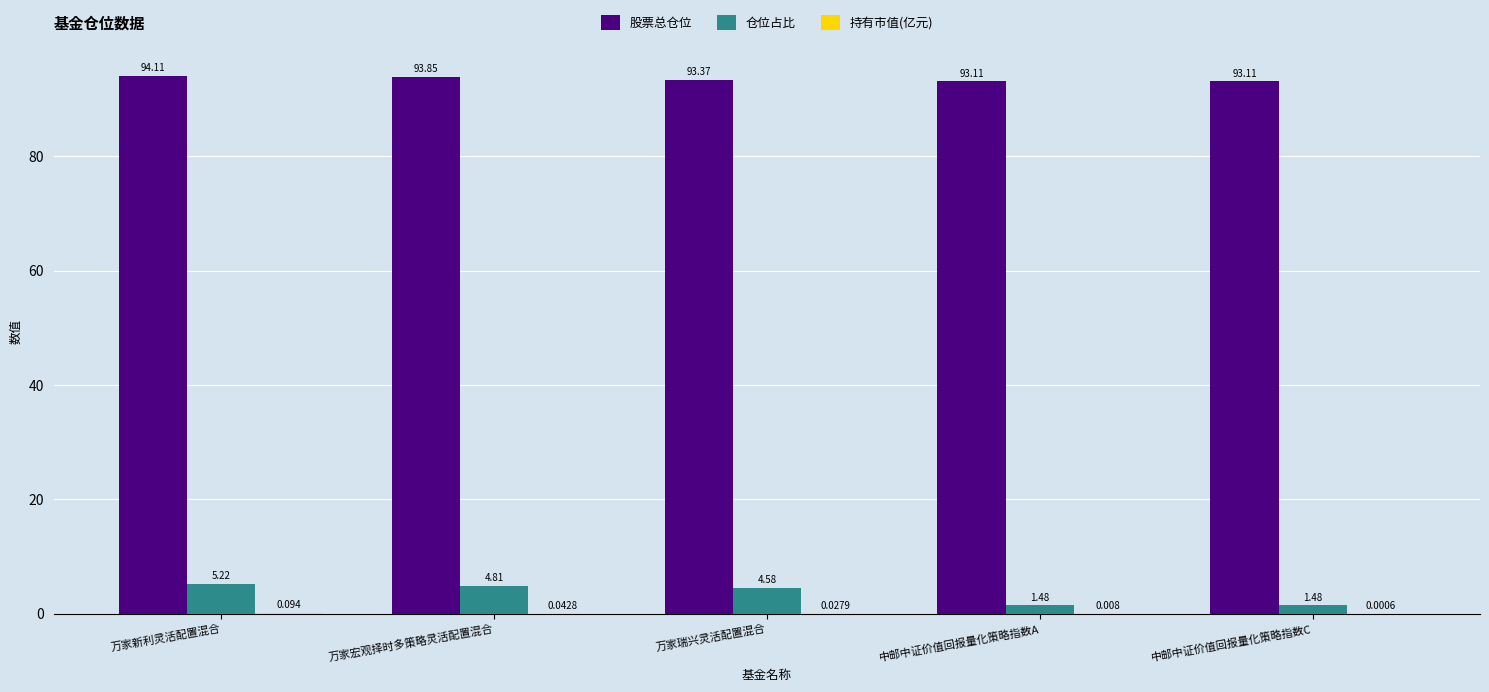

Where does the 仓位占比 series first go above 4?

万家新利灵活配置混合